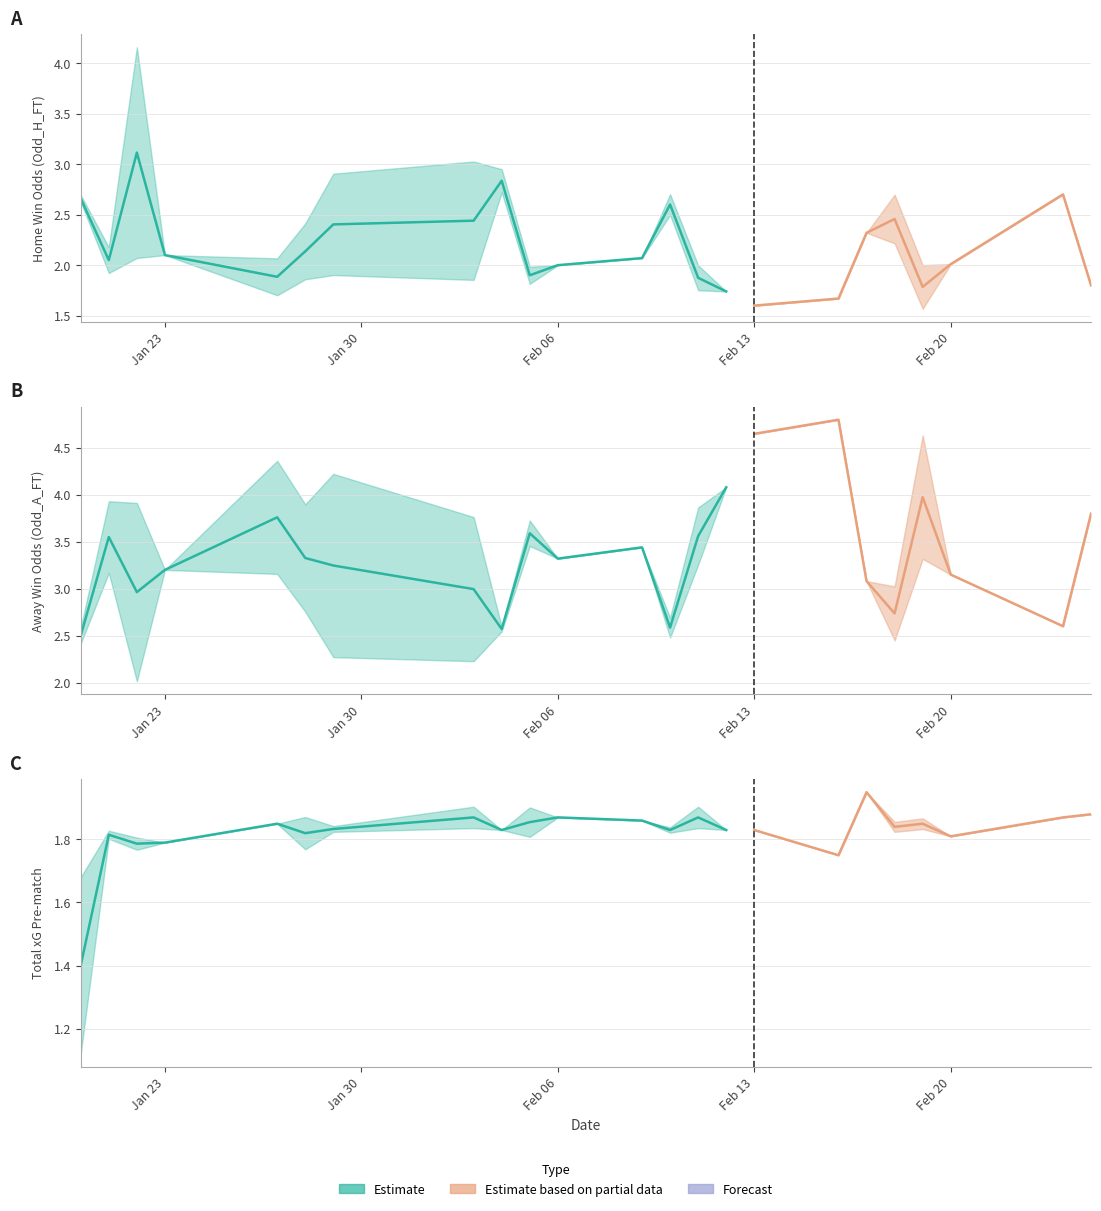

What is the value of the XG_Total_Pre point at the 26th from the left?

1.8